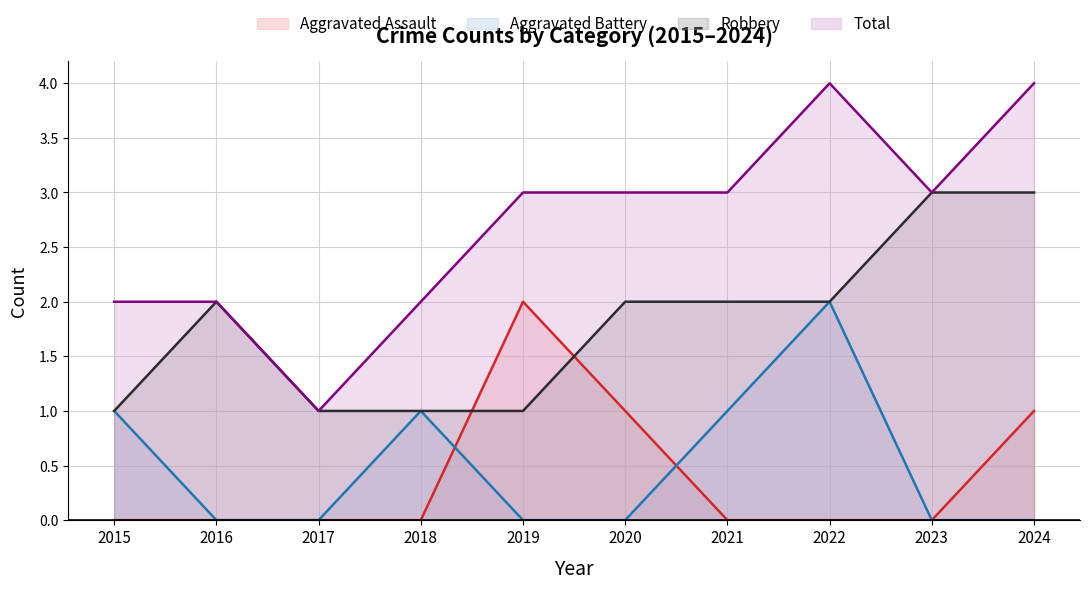

Which series has the largest total across all categories?

Total